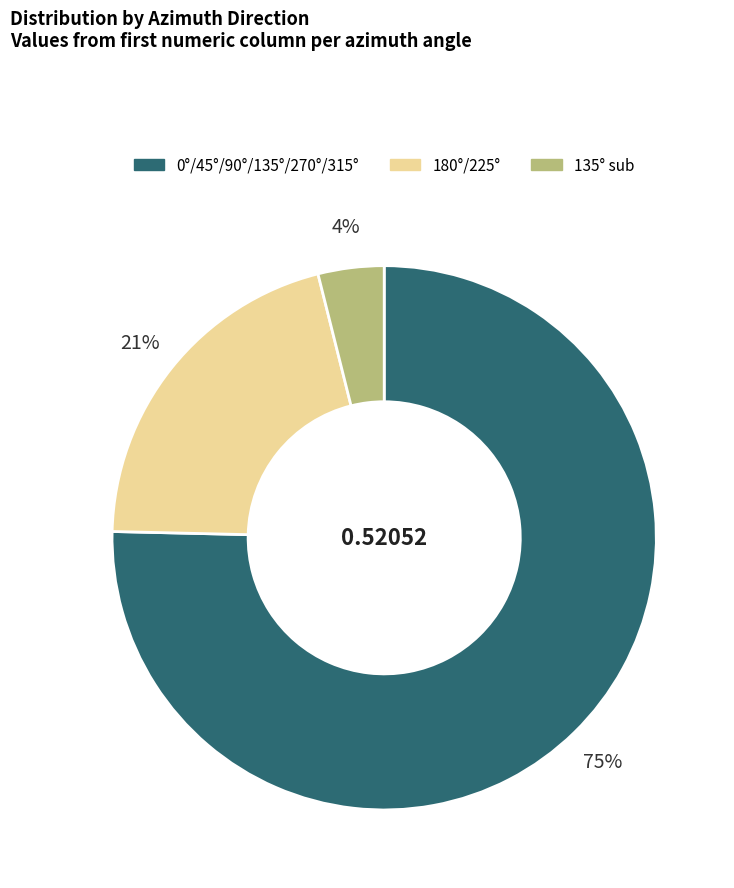

How many slices are in this pie chart?

3